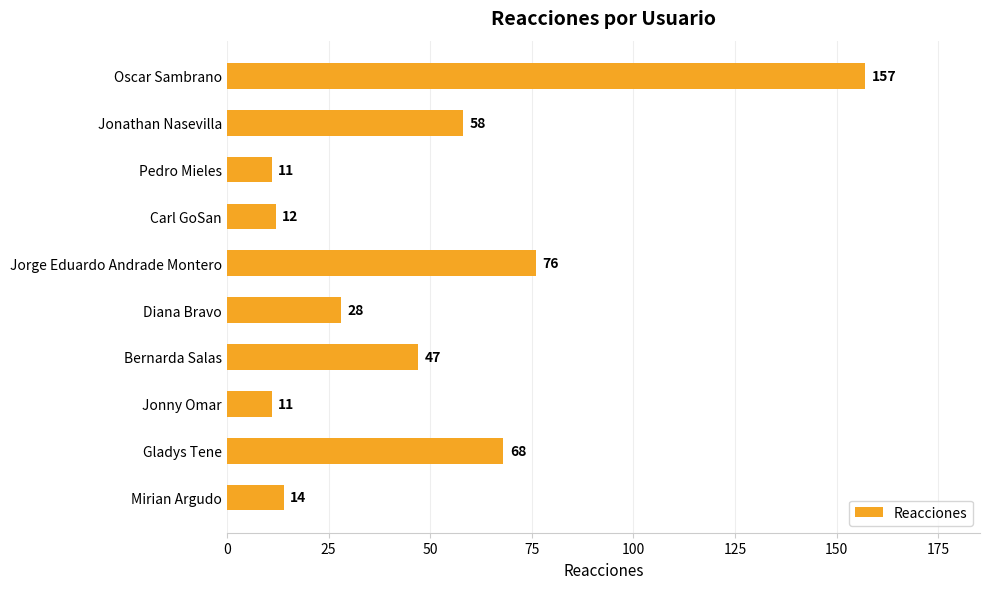

The chart shows a value of 14 at Mirian Argudo. True or false?

True